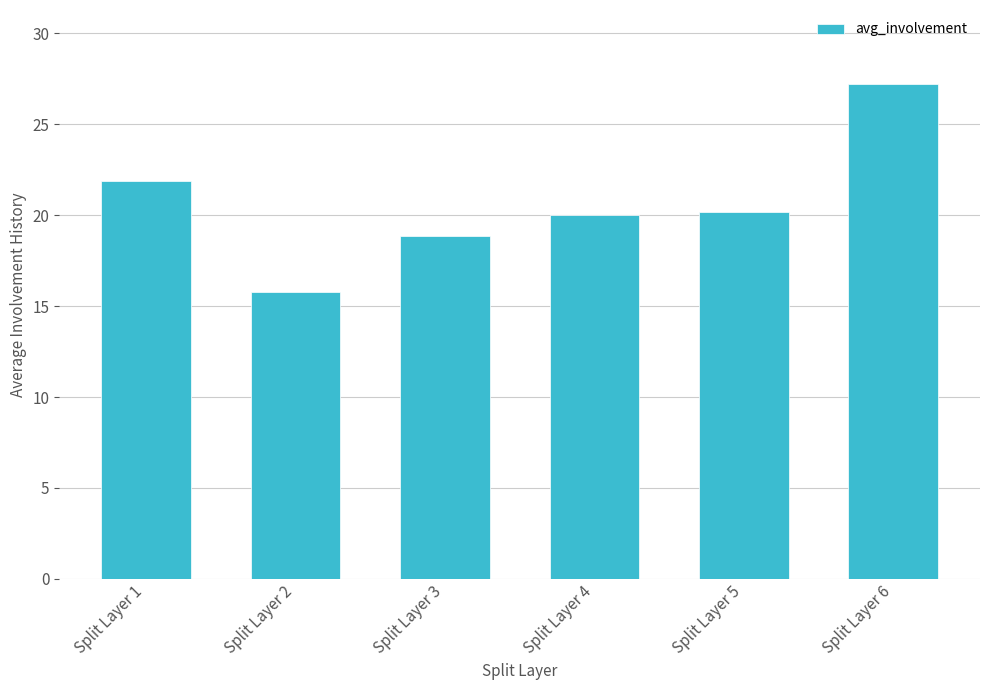

True or false: the data shows 15.8 at Split Layer 2.

True